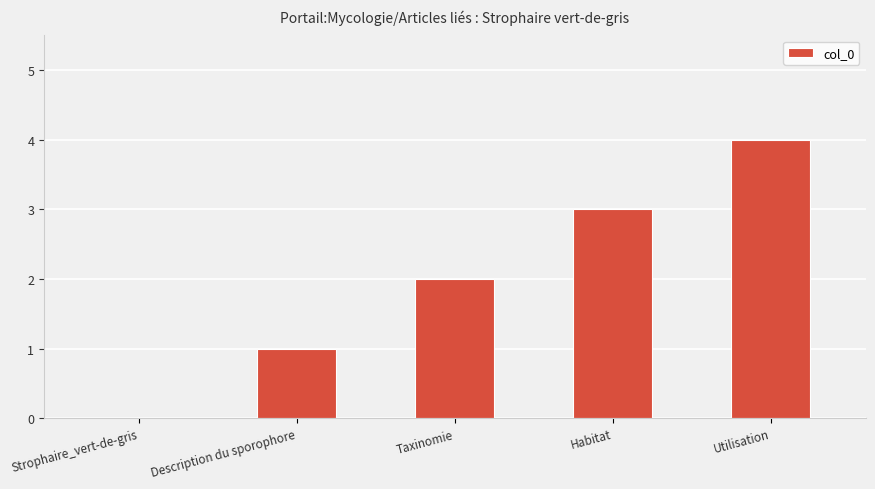

Are the bars grouped side by side (vs. stacked)?

No